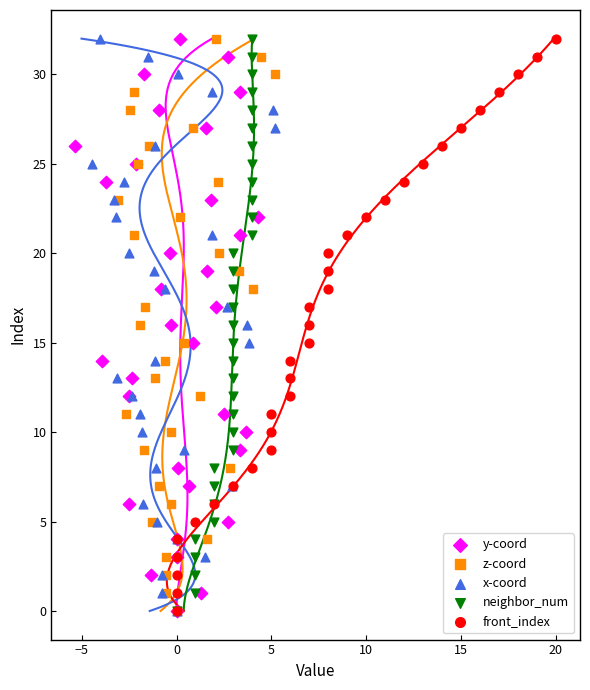

What are all the series names shown in the legend?

y-coord, z-coord, x-coord, neighbor_num, front_index